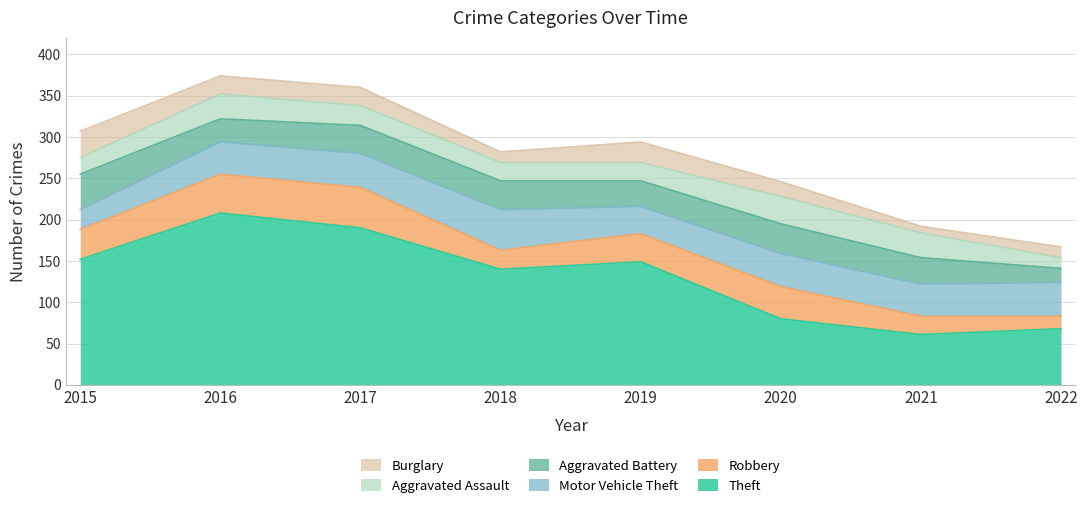

Where is the first local maximum for Aggravated Assault?

2016